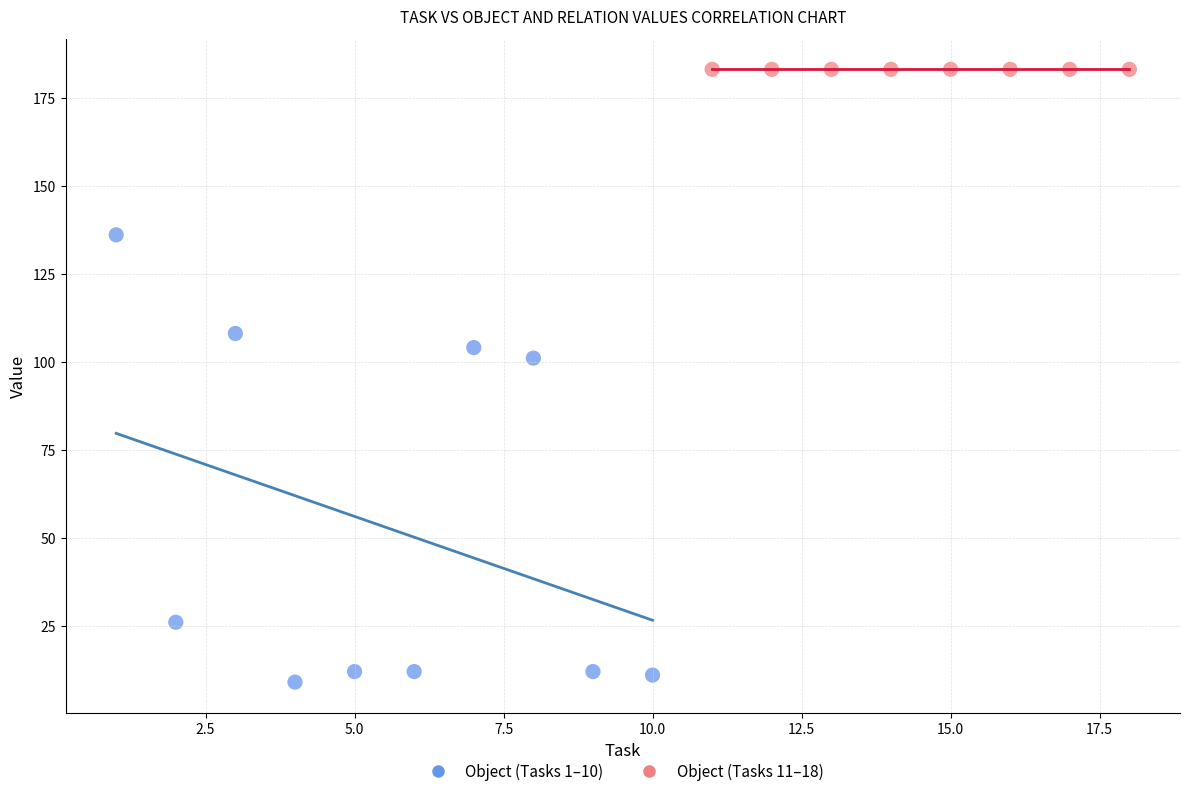

Which series reaches the minimum Y coordinate?

Object (Tasks 1–10)